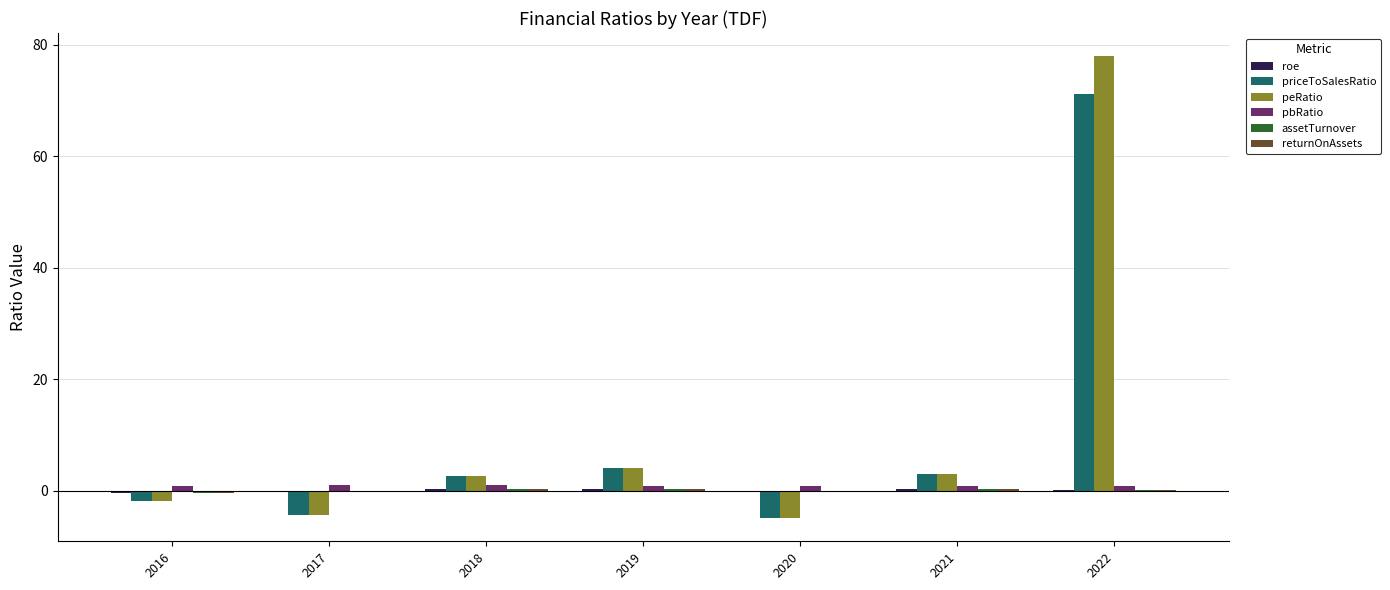

At which label does priceToSalesRatio first exceed 2?

2018